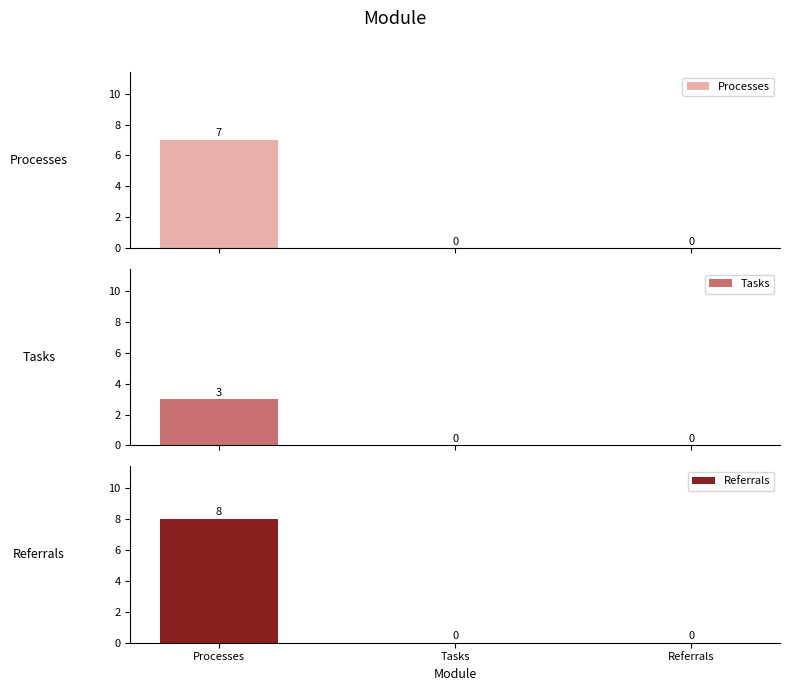

Which series changed the most between Processes and Tasks?

Referrals